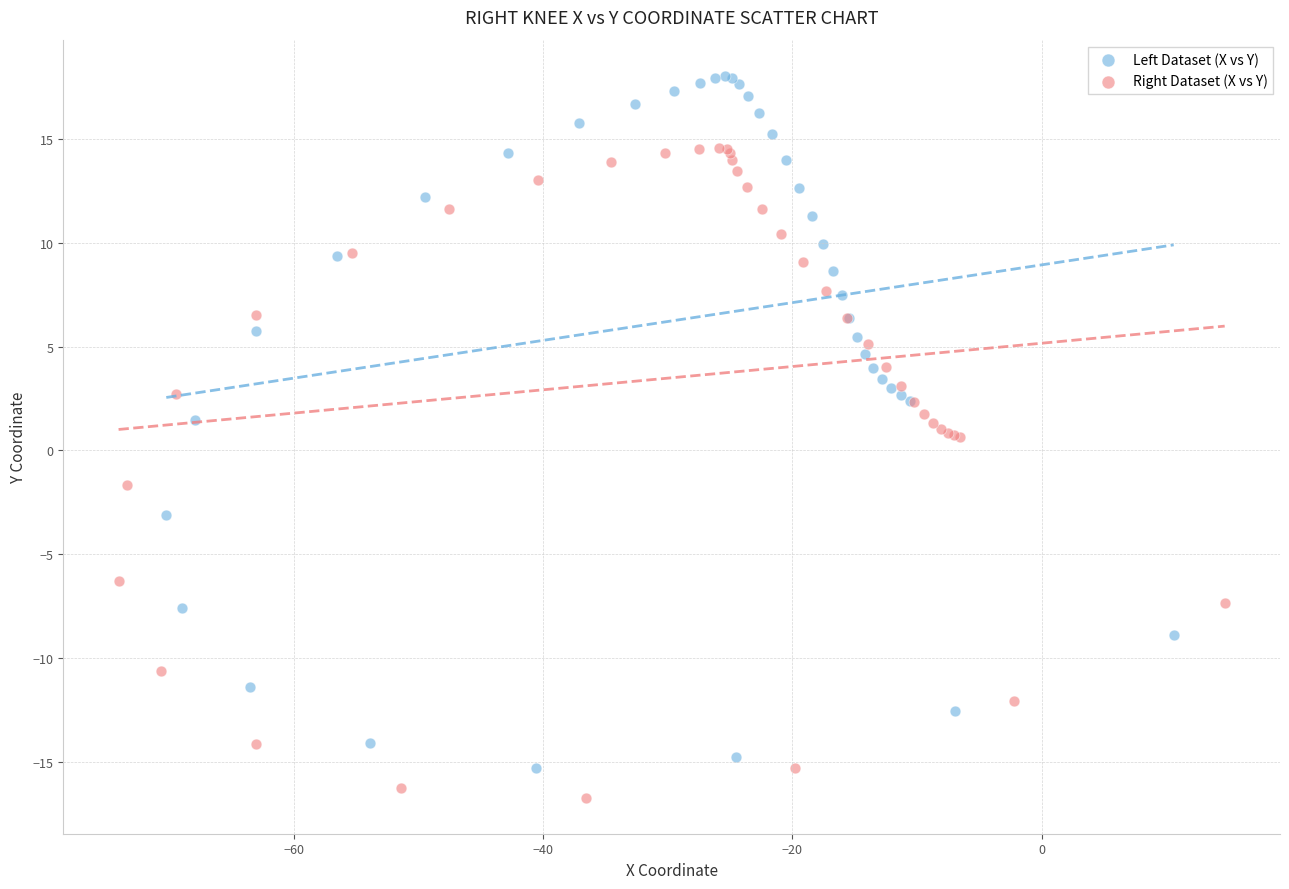

Which series reaches the minimum Y coordinate?

Right Dataset (X vs Y)